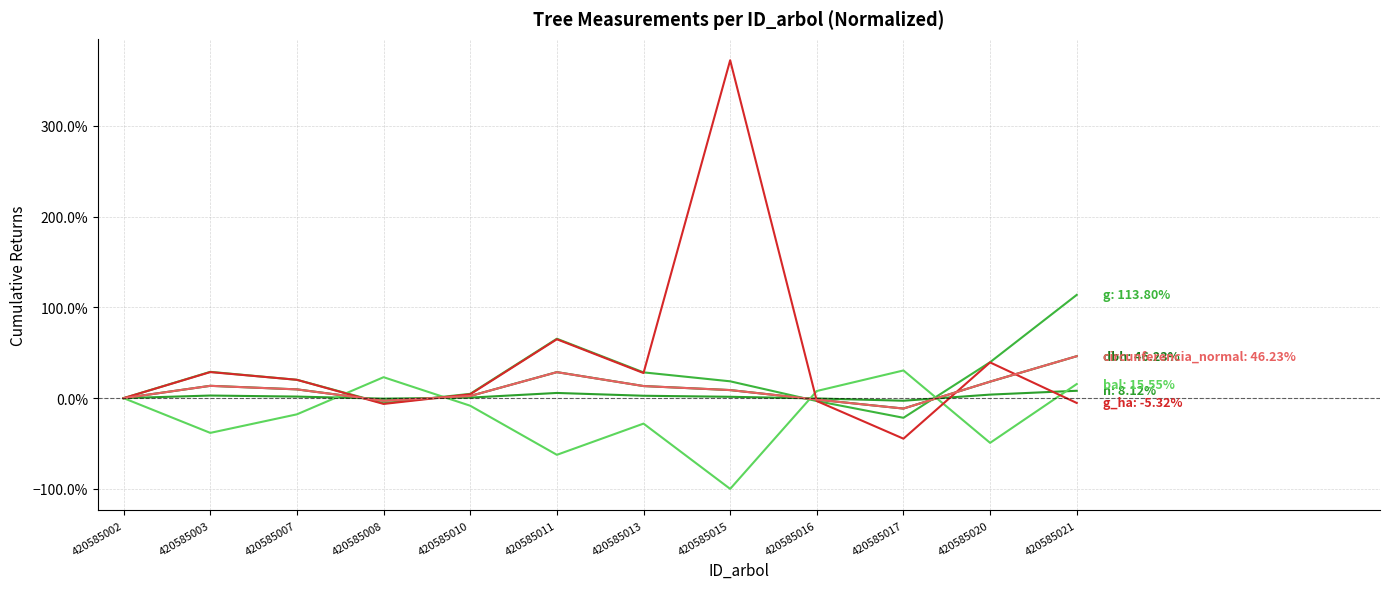

The bal series shows -0.1 at 420585020. True or false?

False